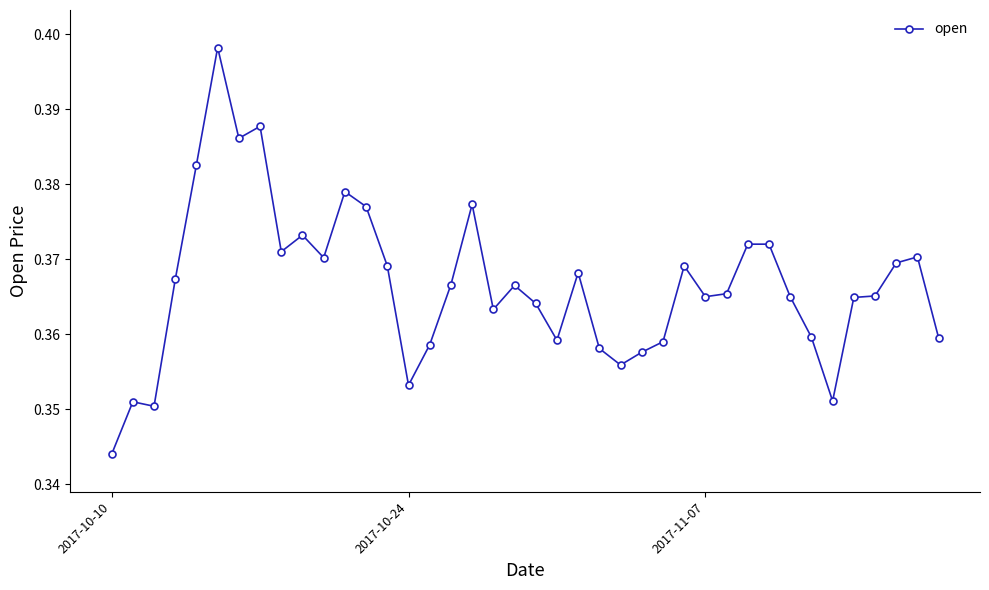

What is the sum of all values?

14.7